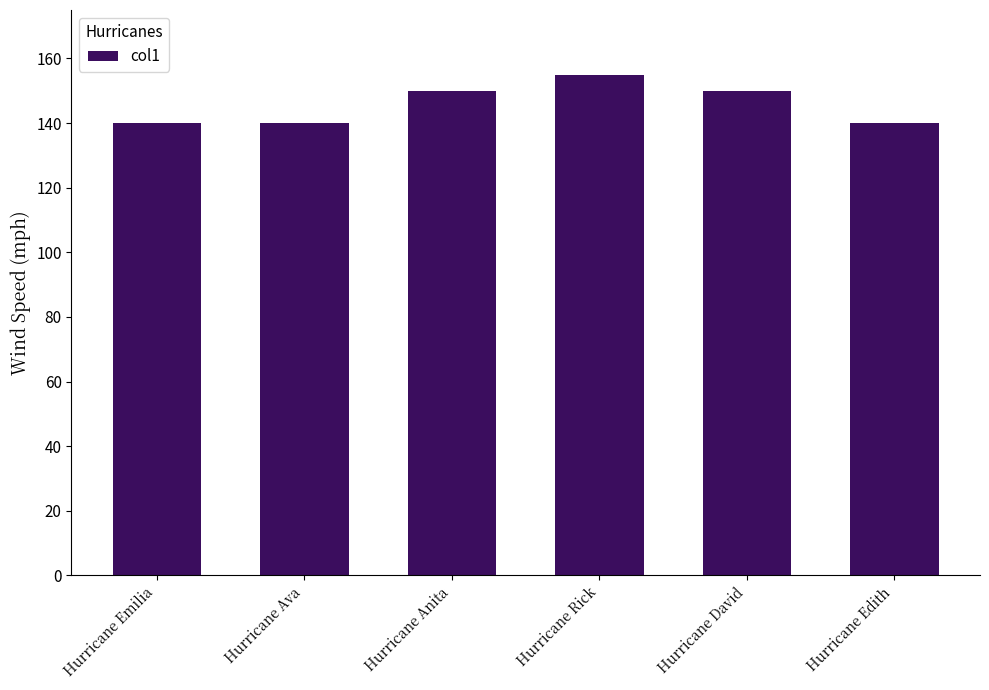

Is it true that the value at Hurricane David is 150?

True